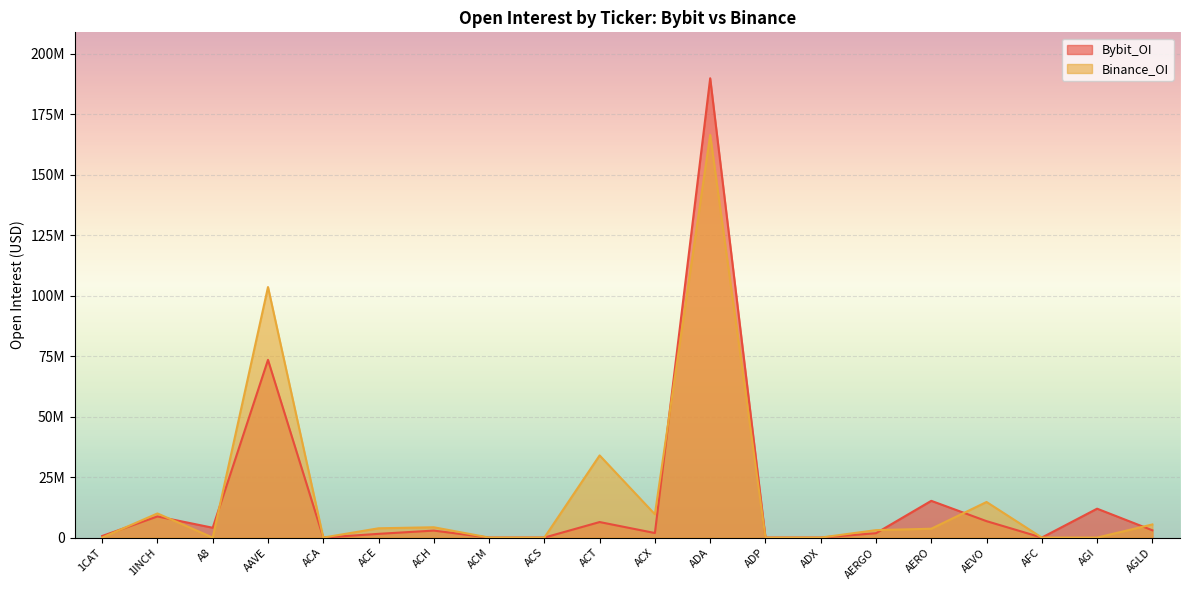

Is it true that Bybit_OI equals 0 at ADX?

True